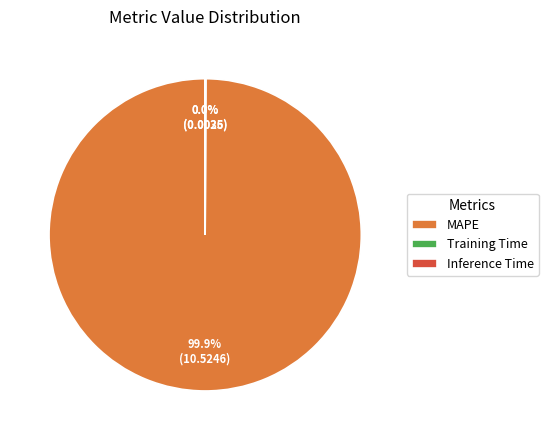

Is there any slice that represents more than half of the pie?

Yes